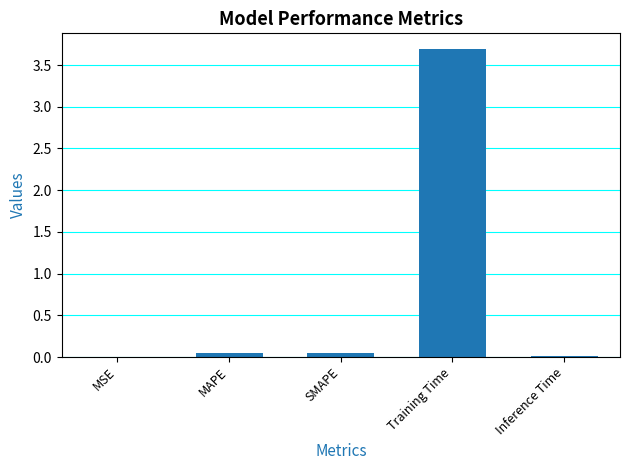

The value at Training Time is 3.7. True or false?

True